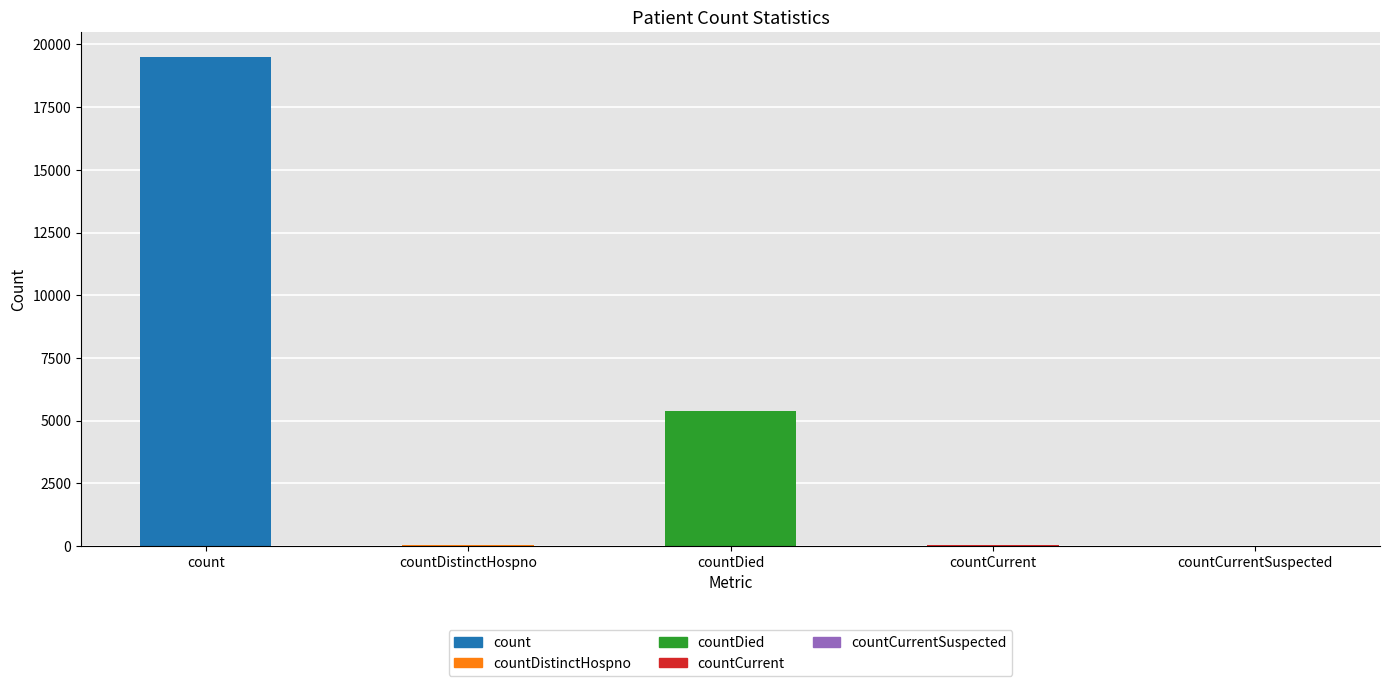

What is the greatest value displayed?

19518